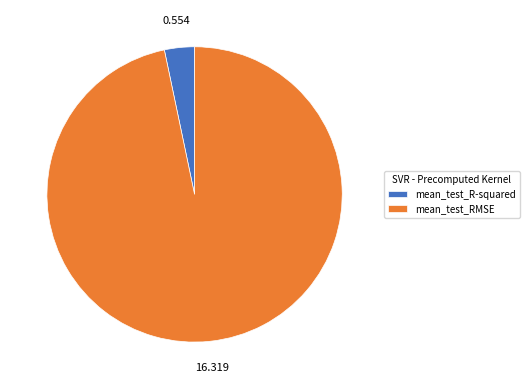

Which slice is the largest?

mean_test_RMSE